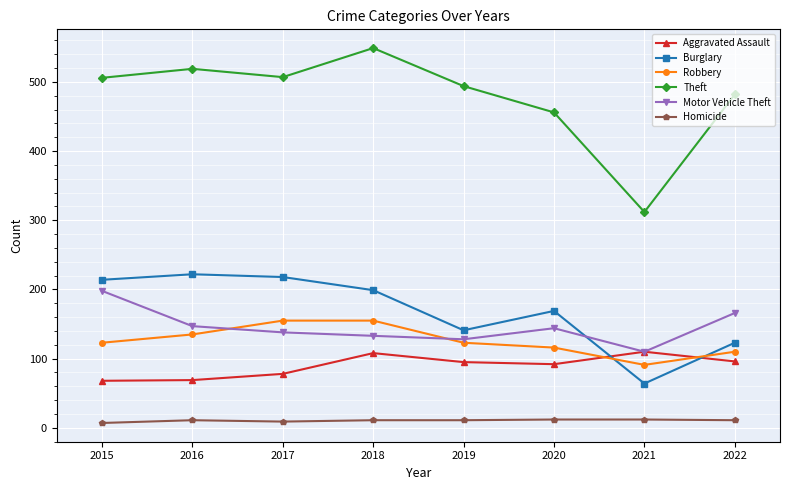

What is the value of the Aggravated Assault point at the 8th from the left?

96